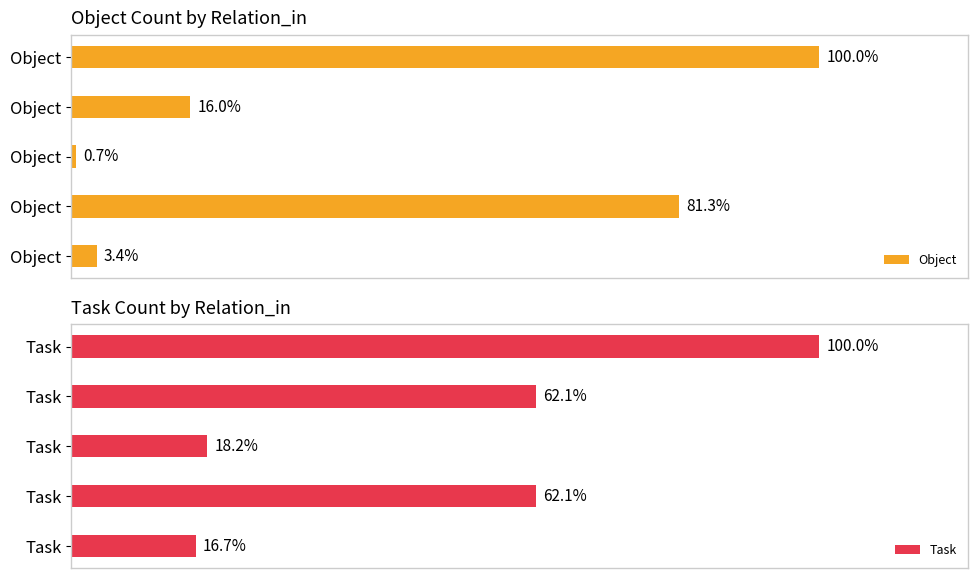

Rank the series at 0 from highest to lowest value.

Task, Object